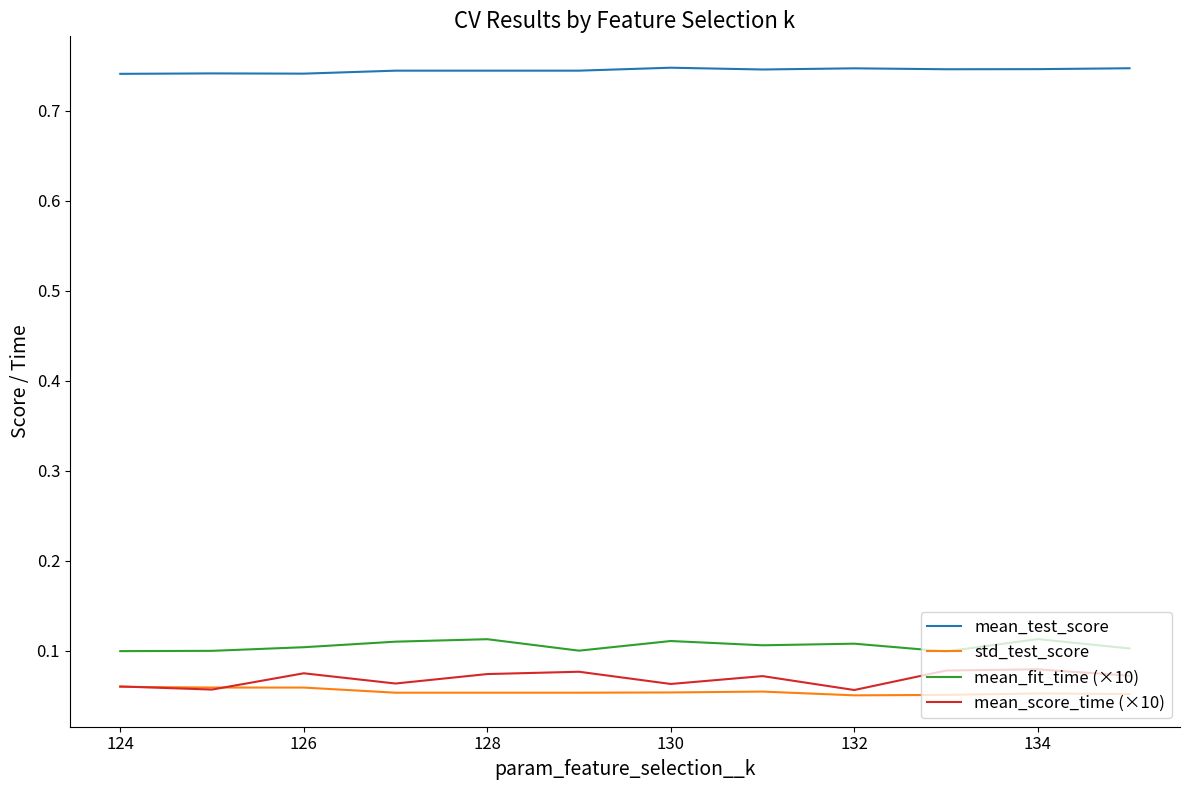

Which series has the largest total across all categories?

mean_test_score